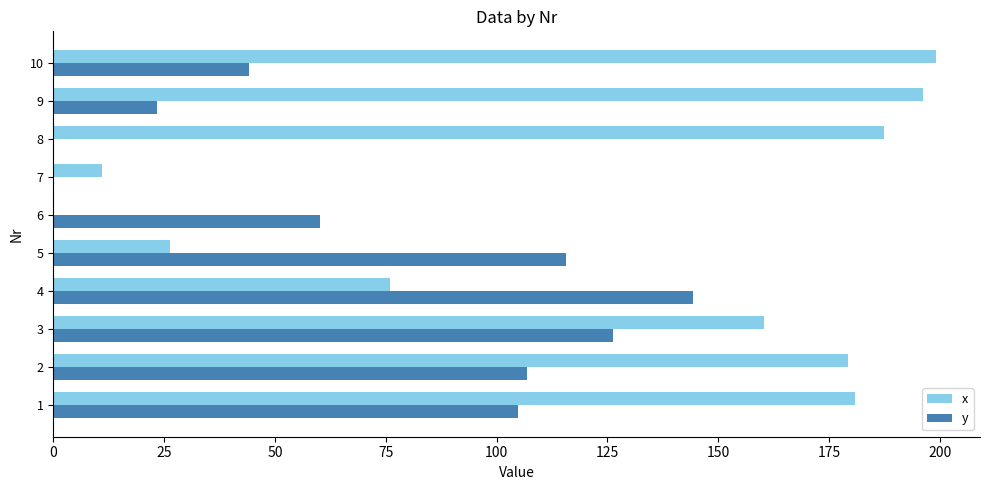

Which label corresponds to the largest value in the chart?

10